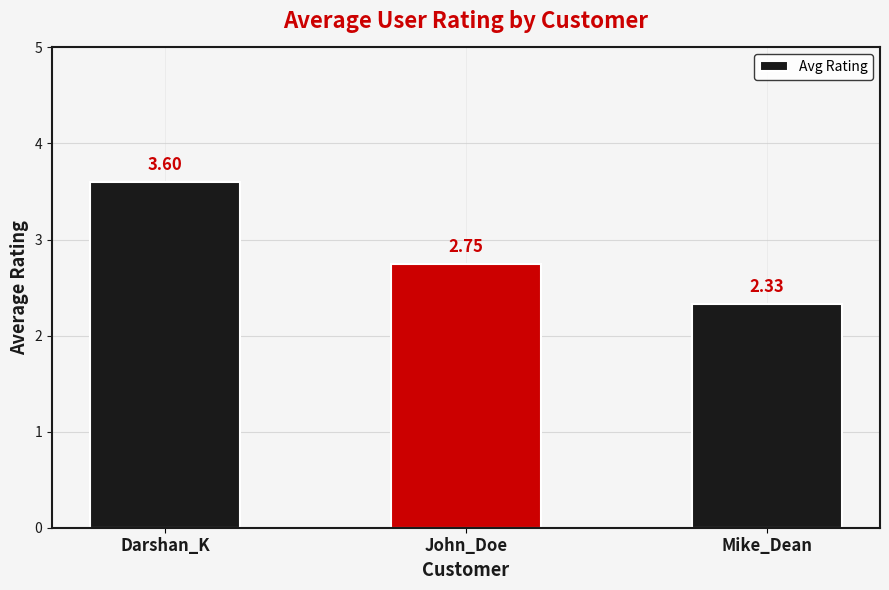

Approximately how many times larger is the value at Mike_Dean compared to John_Doe?

0.8